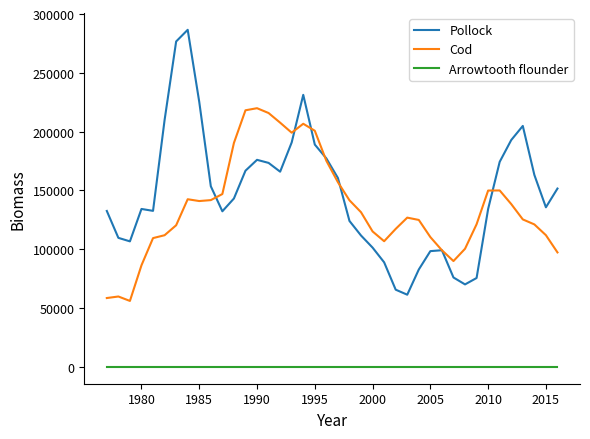

True or false: Arrowtooth flounder and Pollock cross at least once.

False